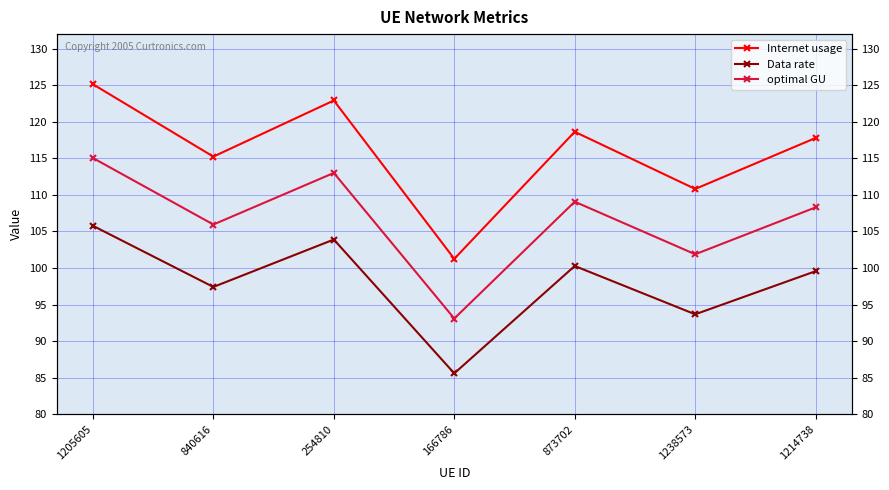

At which category is the sum across all series the highest?

1205605